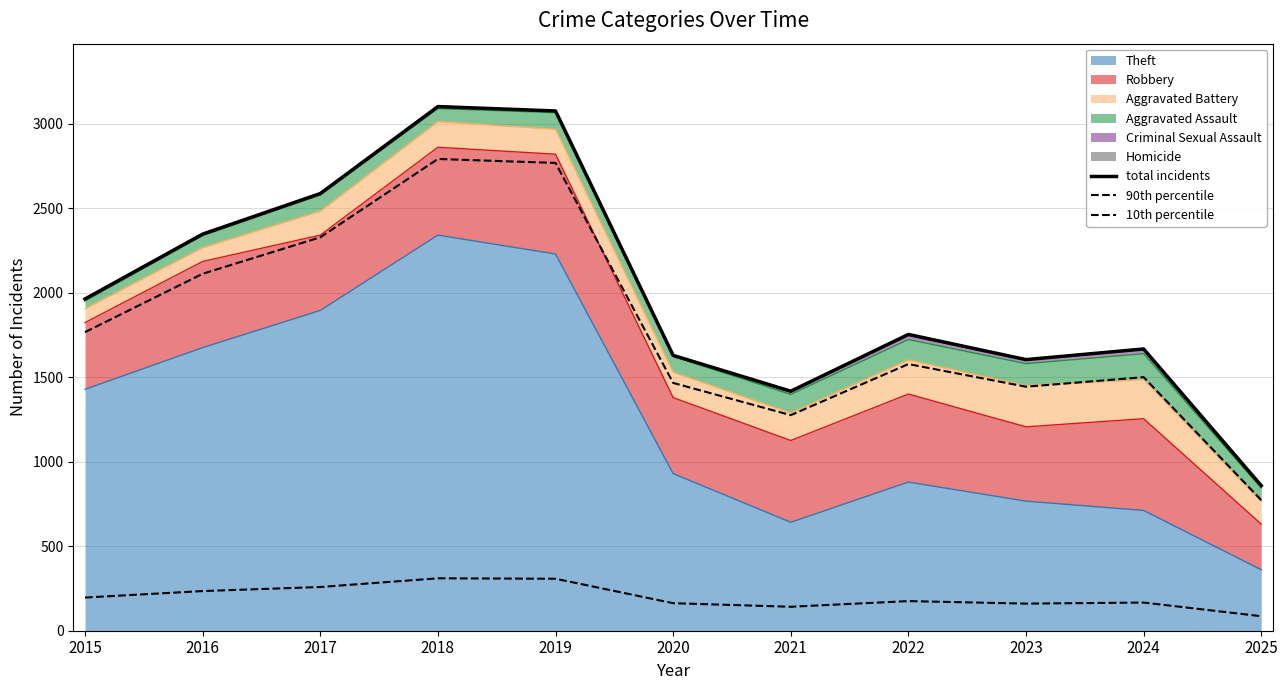

Reading right to left, transcribe all the data shown in this chart.

total incidents: 2025=859.0	2024=1668.0	2023=1605.0	2022=1754.0	2021=1418.0	2020=1630.0	2019=3077.0	2018=3103.0	2017=2588.0	2016=2348.0	2015=1964.0
90th percentile: 2025=773.1	2024=1501.2	2023=1444.5	2022=1578.6	2021=1276.2	2020=1467.0	2019=2769.3	2018=2792.7	2017=2329.2	2016=2113.2	2015=1767.6
10th percentile: 2025=85.9	2024=166.8	2023=160.5	2022=175.4	2021=141.8	2020=163.0	2019=307.7	2018=310.3	2017=258.8	2016=234.8	2015=196.4